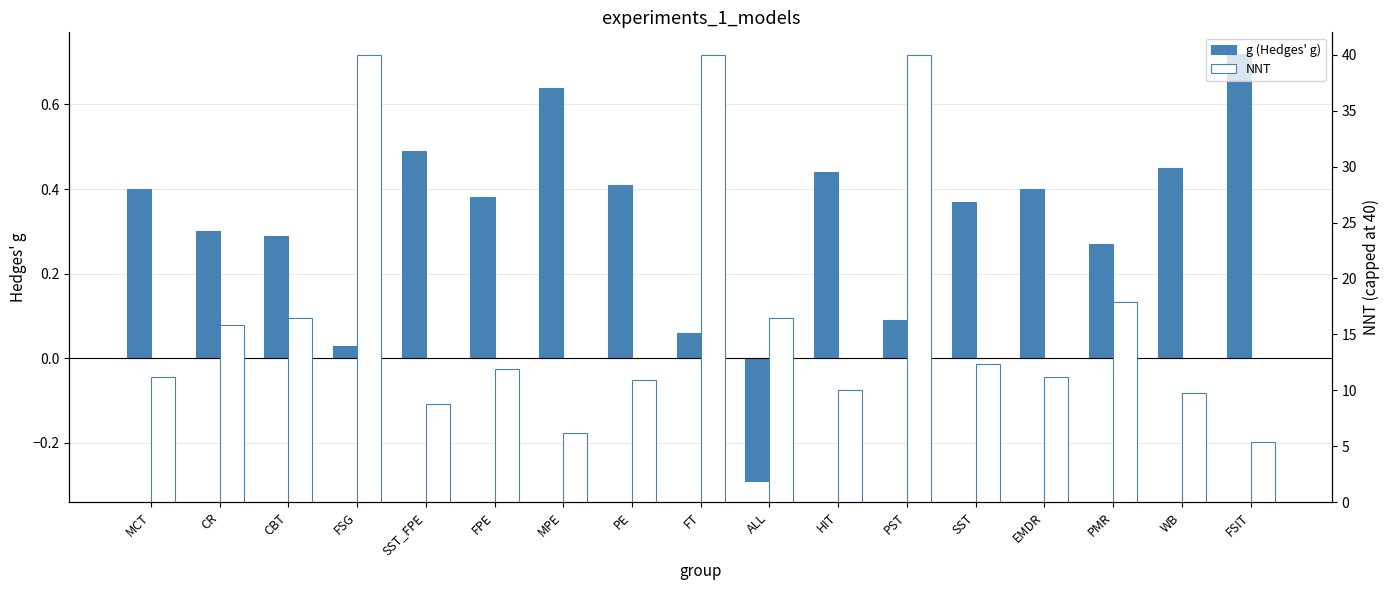

Reading right to left, transcribe all the data shown in this chart.

g (Hedges' g): FSIT=0.7	WB=0.5	PMR=0.3	EMDR=0.4	SST=0.4	PST=0.1	HIT=0.4	ALL=-0.3	FT=0.1	PE=0.4	MPE=0.6	FPE=0.4	SST_FPE=0.5	FSG=0.0	CBT=0.3	CR=0.3	MCT=0.4
NNT: FSIT=5.3	WB=9.7	PMR=17.9	EMDR=11.2	SST=12.3	PST=40.0	HIT=10.0	ALL=16.5	FT=40.0	PE=10.9	MPE=6.2	FPE=11.9	SST_FPE=8.8	FSG=40.0	CBT=16.5	CR=15.8	MCT=11.2